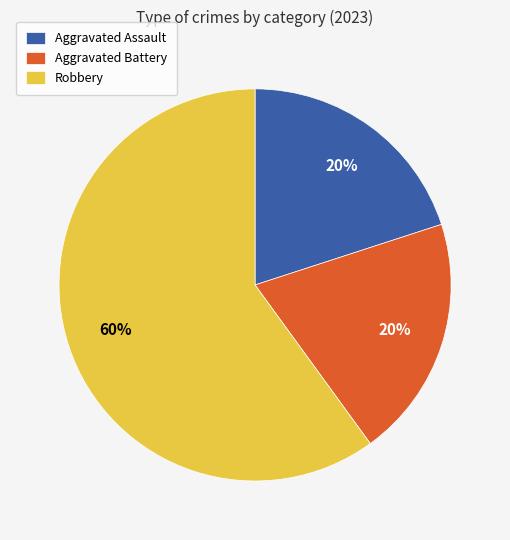

Is it true that Aggravated Assault is 26% of the pie?

False